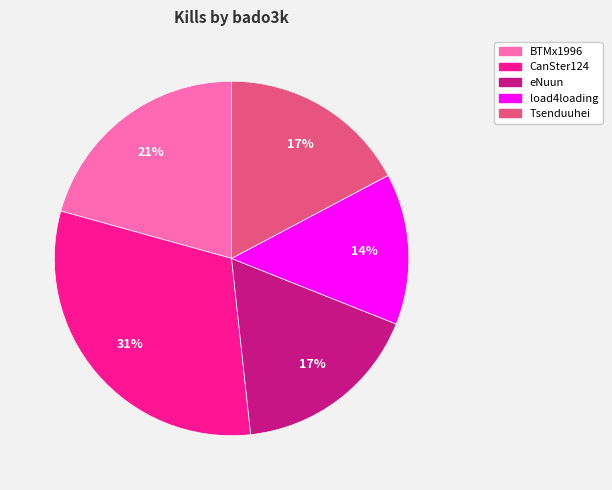

Is there a majority slice in this chart?

No